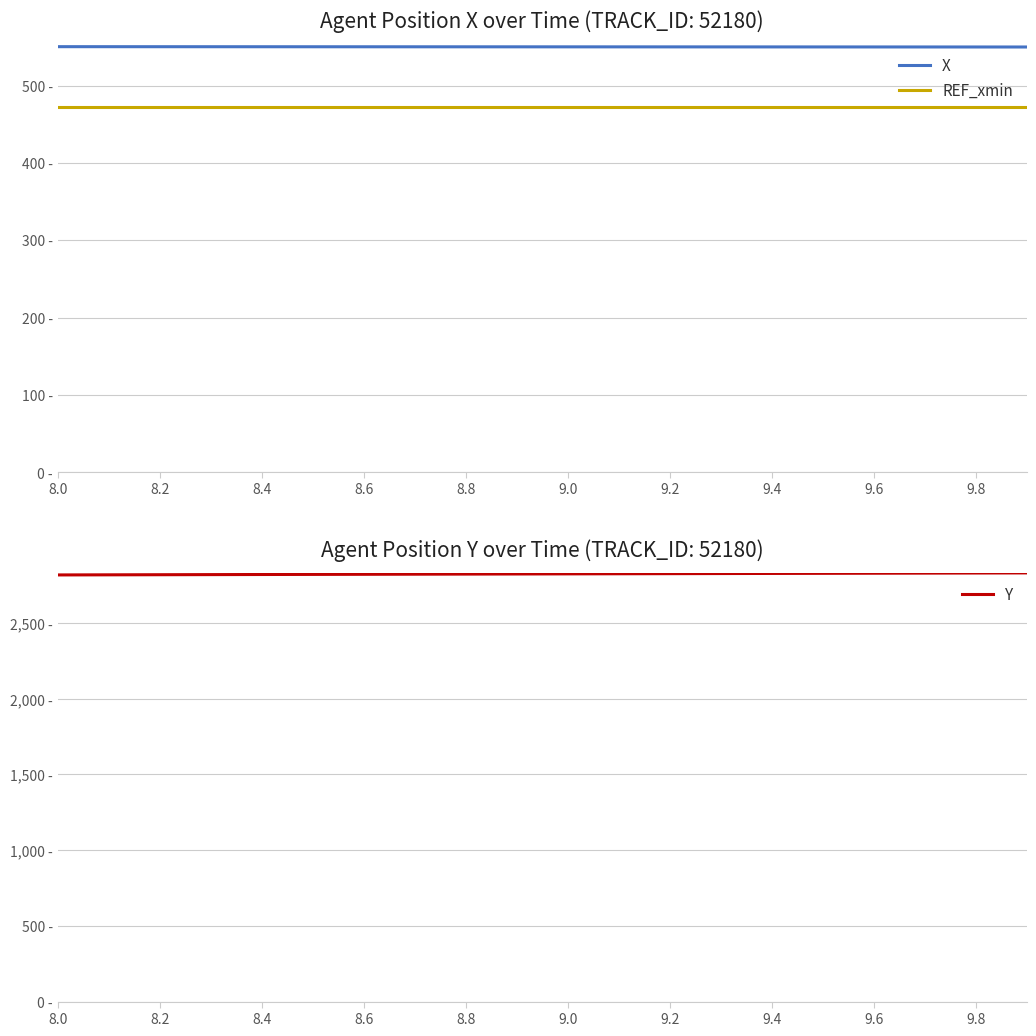

Between 9.8 and 8.4, which is larger?

8.4